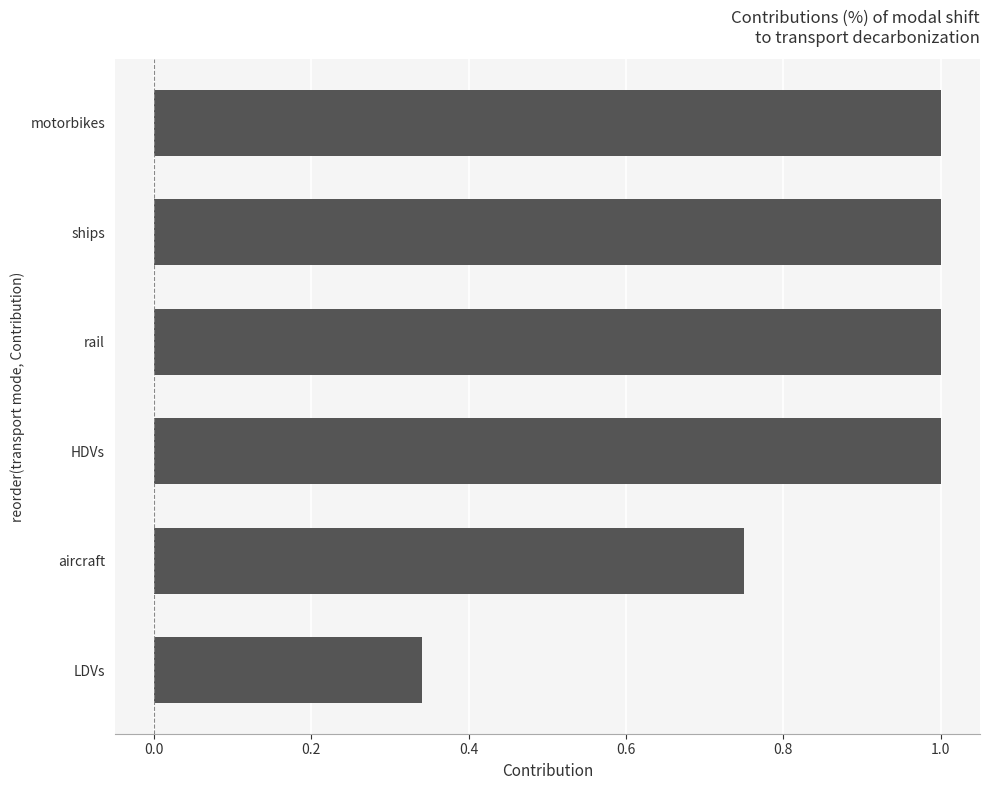

What is the change in value from LDVs to rail?

+0.7